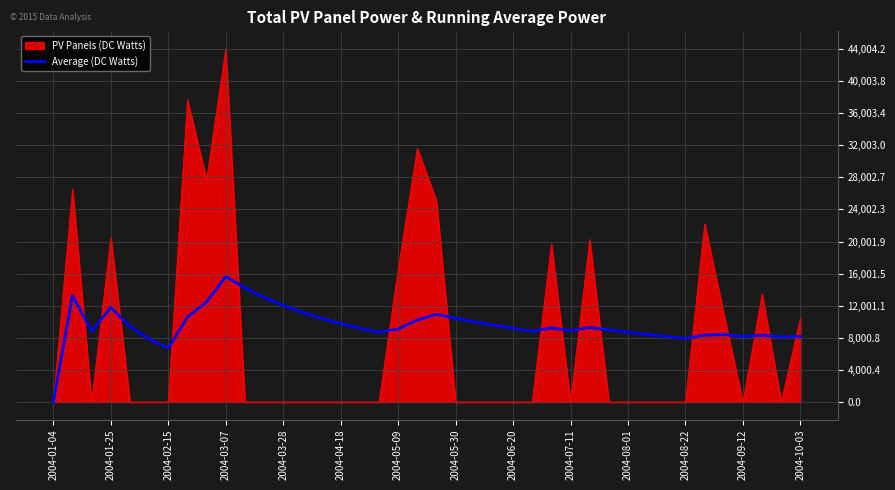

What is the greatest value displayed?

44004.2